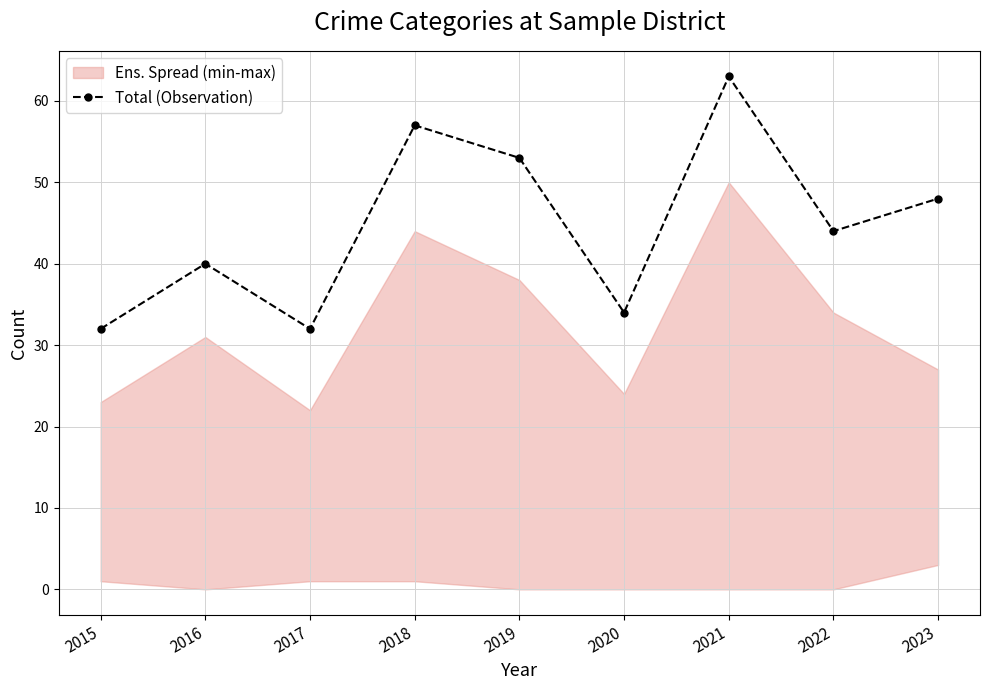

Where is the data nearest to the value 47?

2023